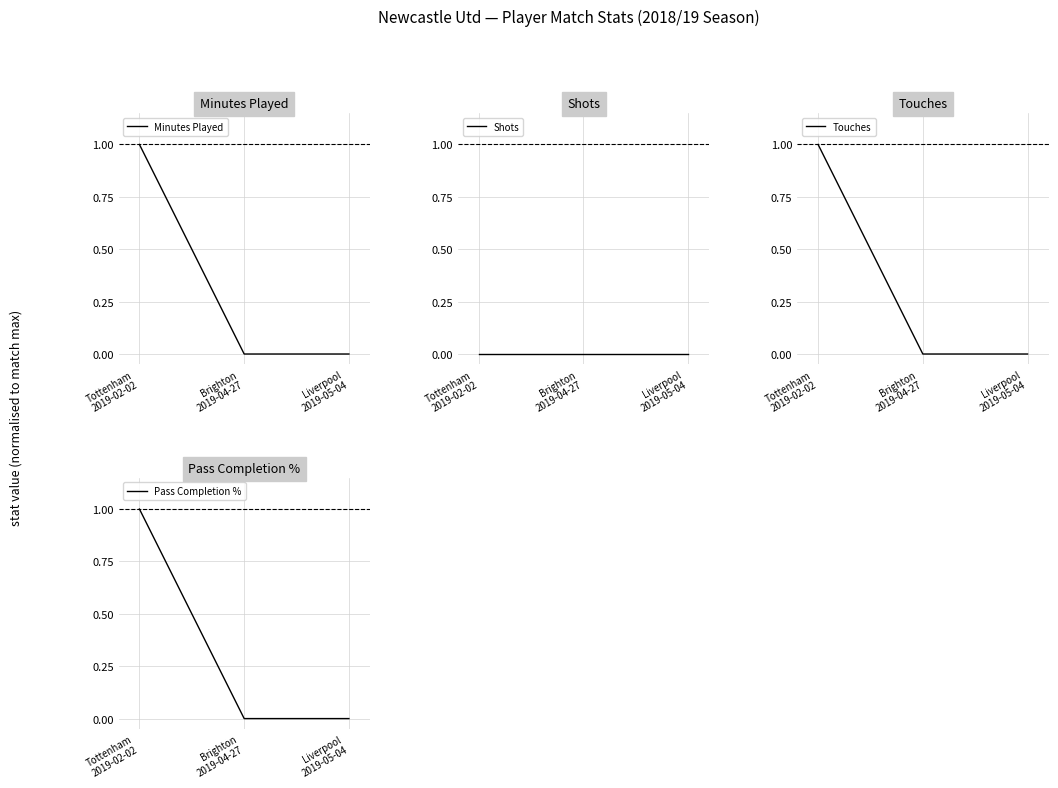

Which series has the largest total across all categories?

Minutes Played